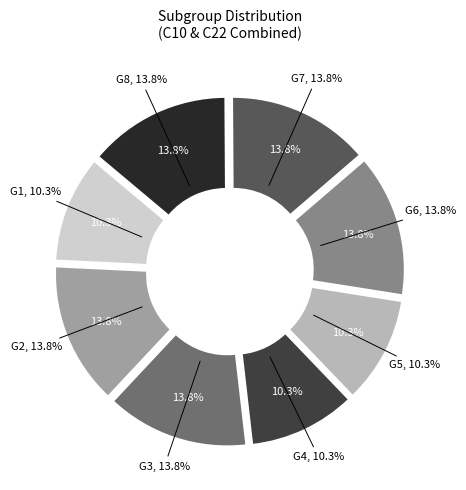

To the nearest percent, what is the combined percentage of G3 and G4?

24%